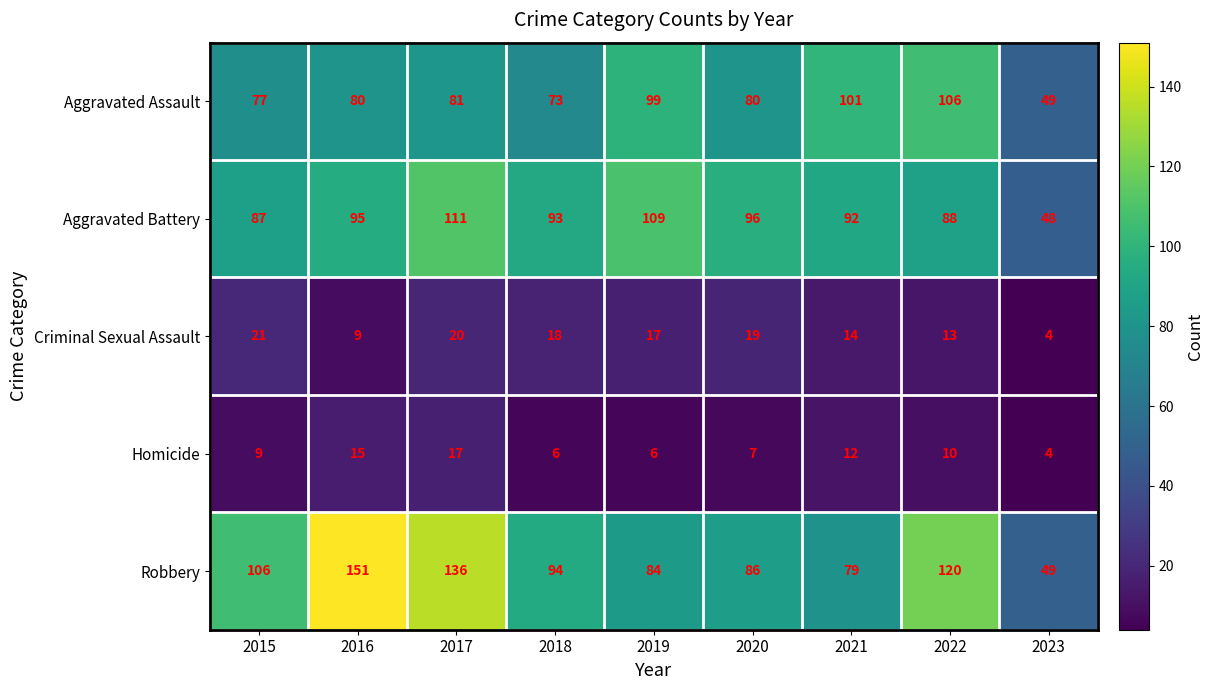

What is the total value across all series at 2018?

284